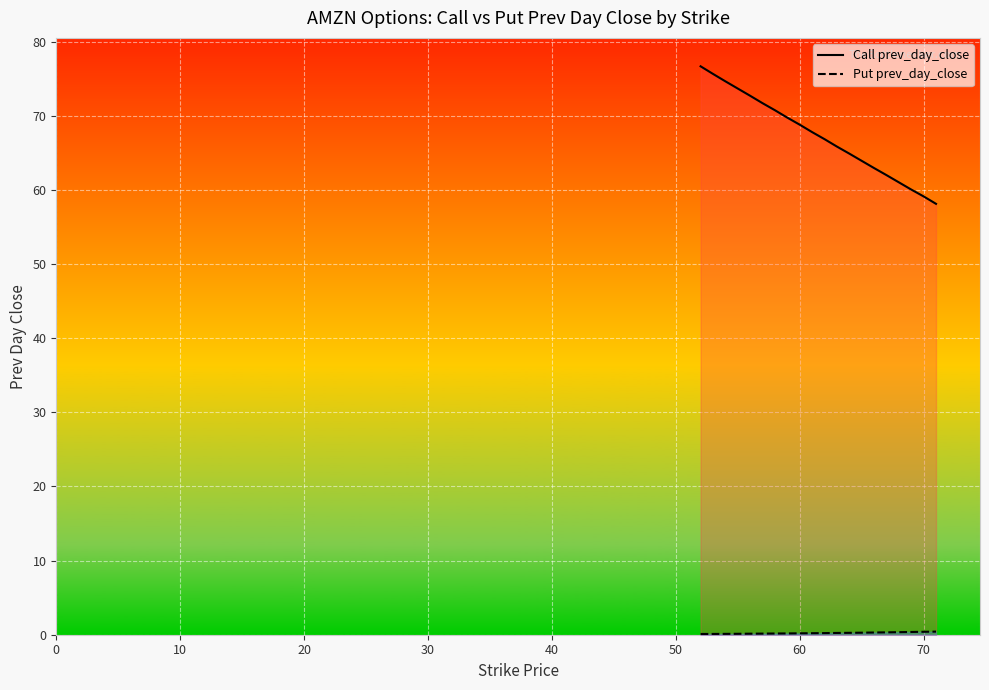

Which series has the widest spread of values?

Call prev_day_close